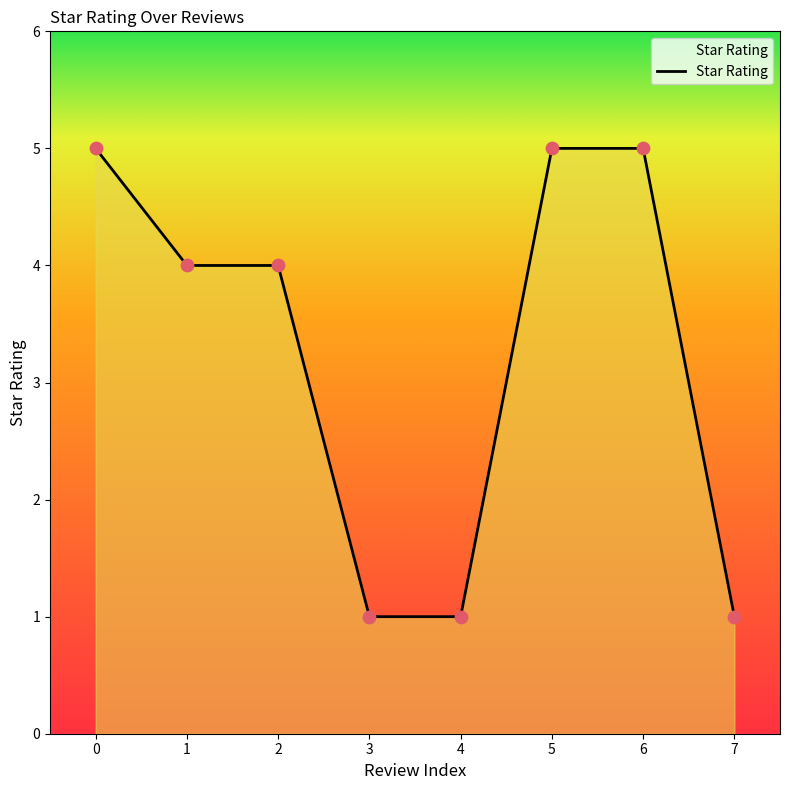

What is the ratio of the value at 4 to the value at 3?

1.0